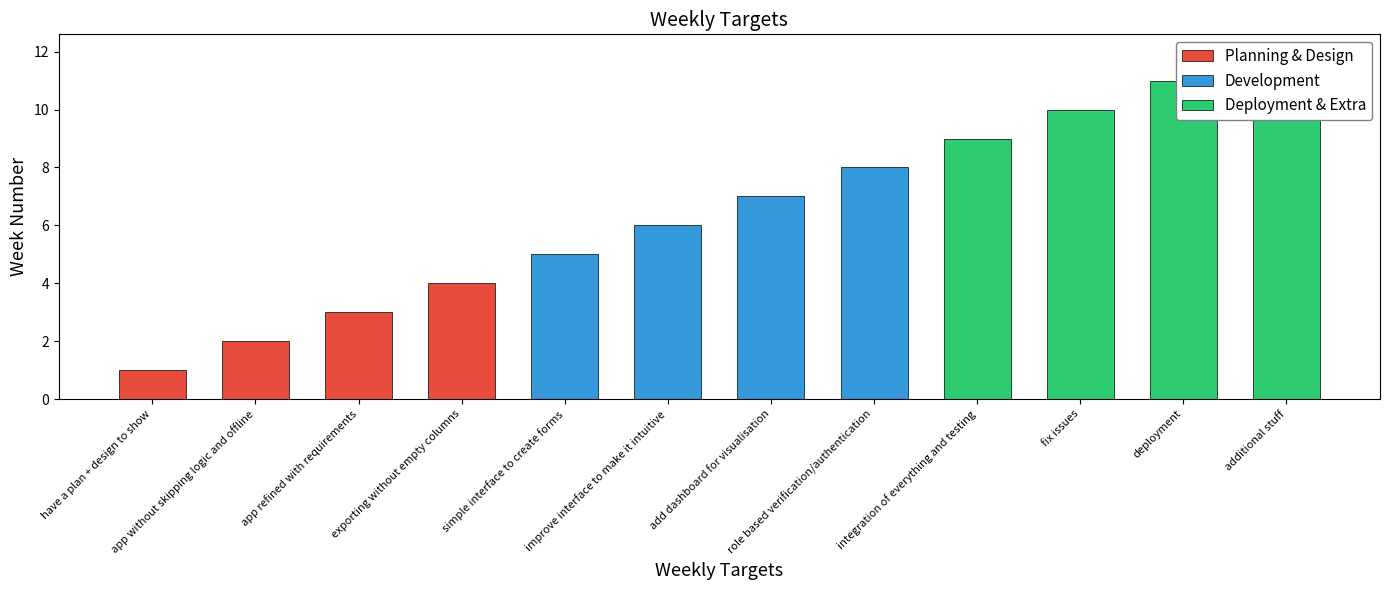

What is the label of the 6th bar from the left?

improve interface to make it intuitive